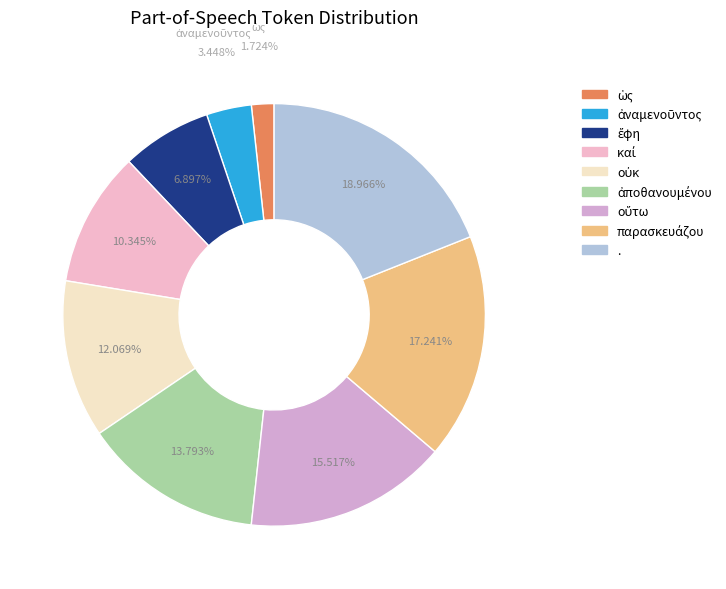

What is the ratio of the value at παρασκευάζου to the value at ἔφη?

2.5